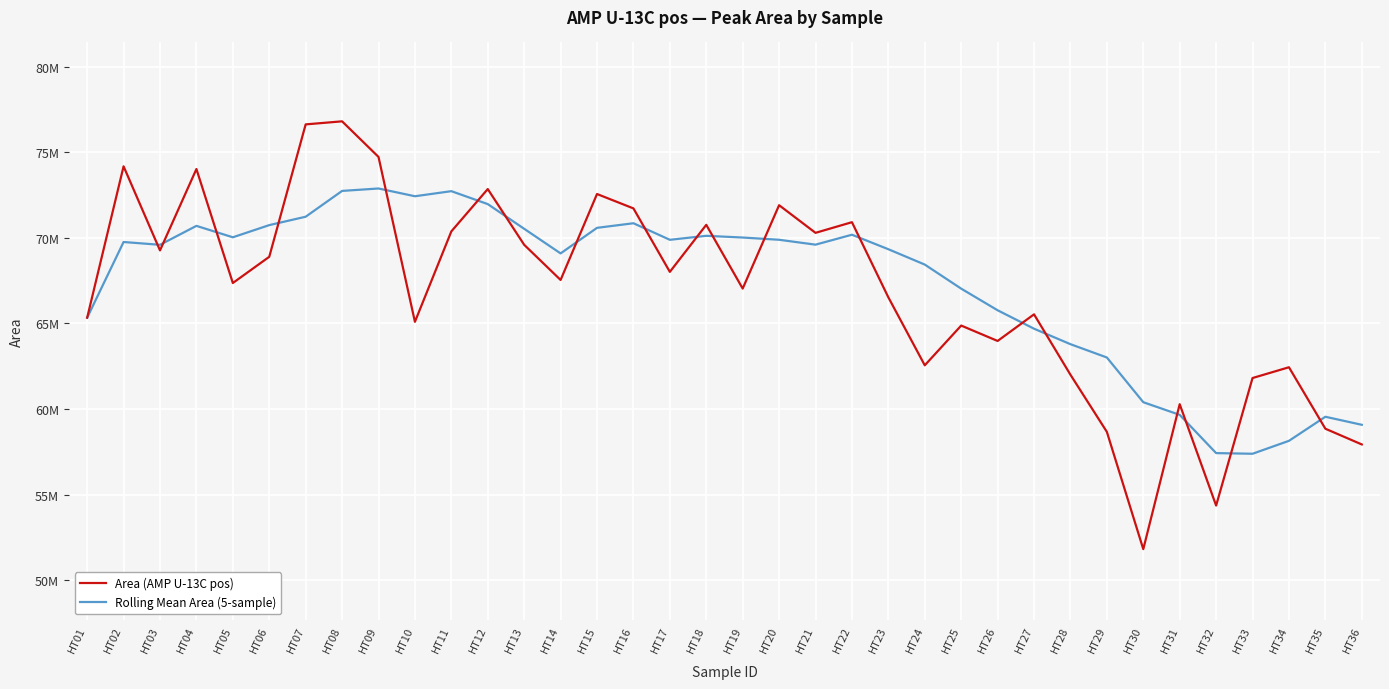

True or false: Rolling Mean Area (5-sample) and Area (AMP U-13C pos) intersect in this chart.

True